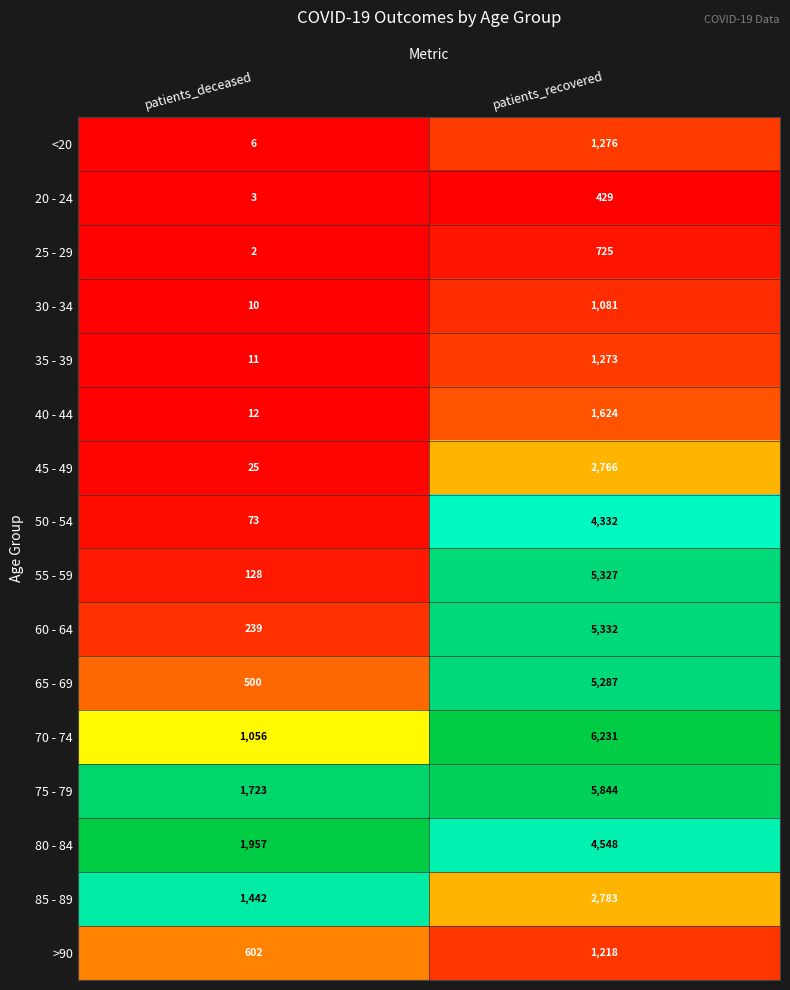

What is the difference between the maximum and minimum values in the 55 - 59 series?

5199